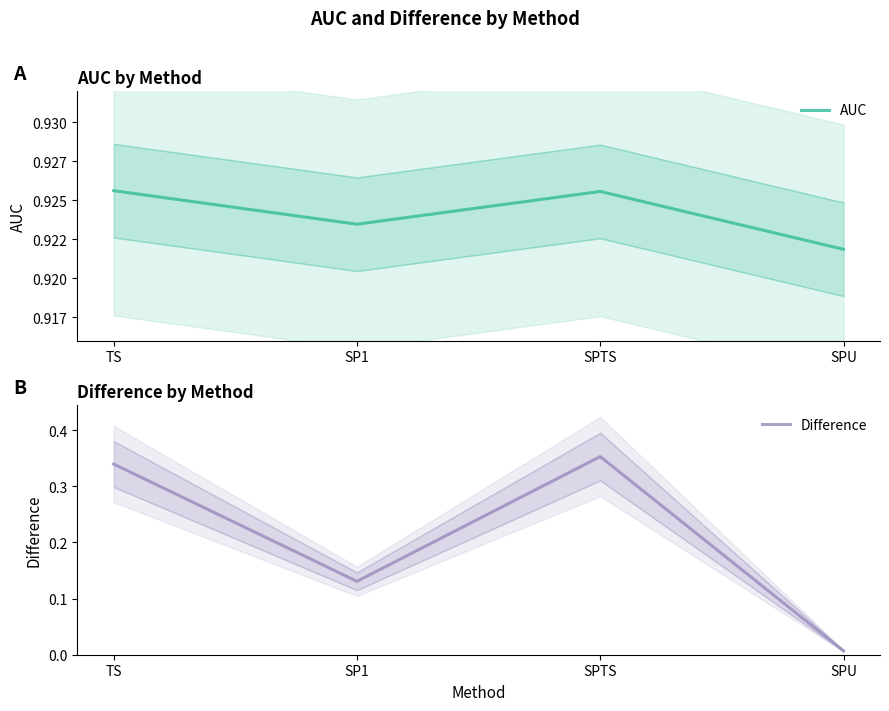

At SPU, list the series in order from smallest to largest.

Difference, AUC